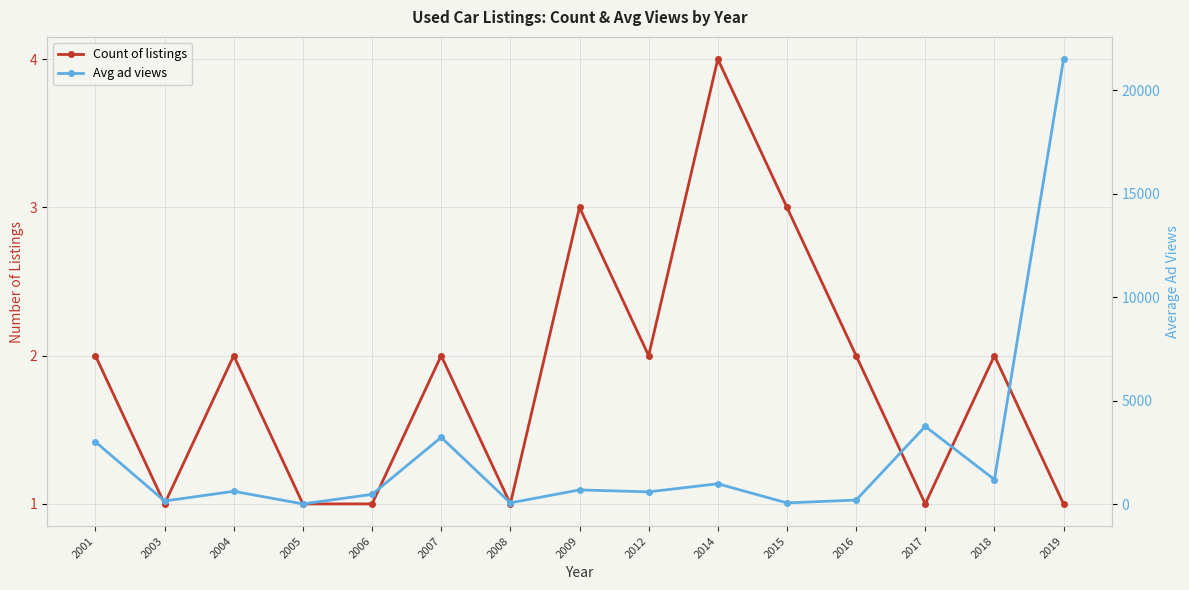

What is the total value across all series at 2009?

688